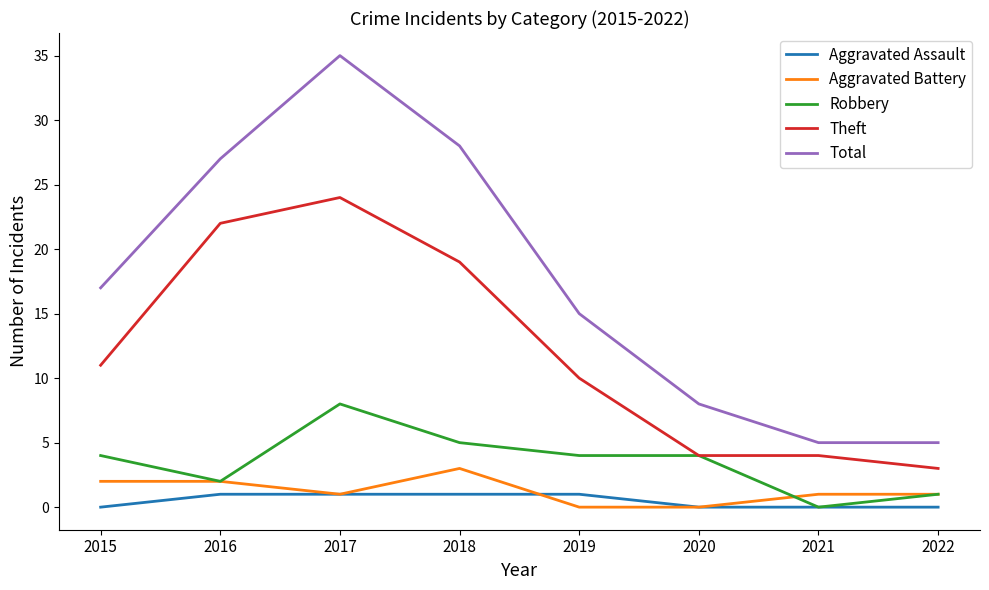

At how many categories does at least one series exceed 11?

5